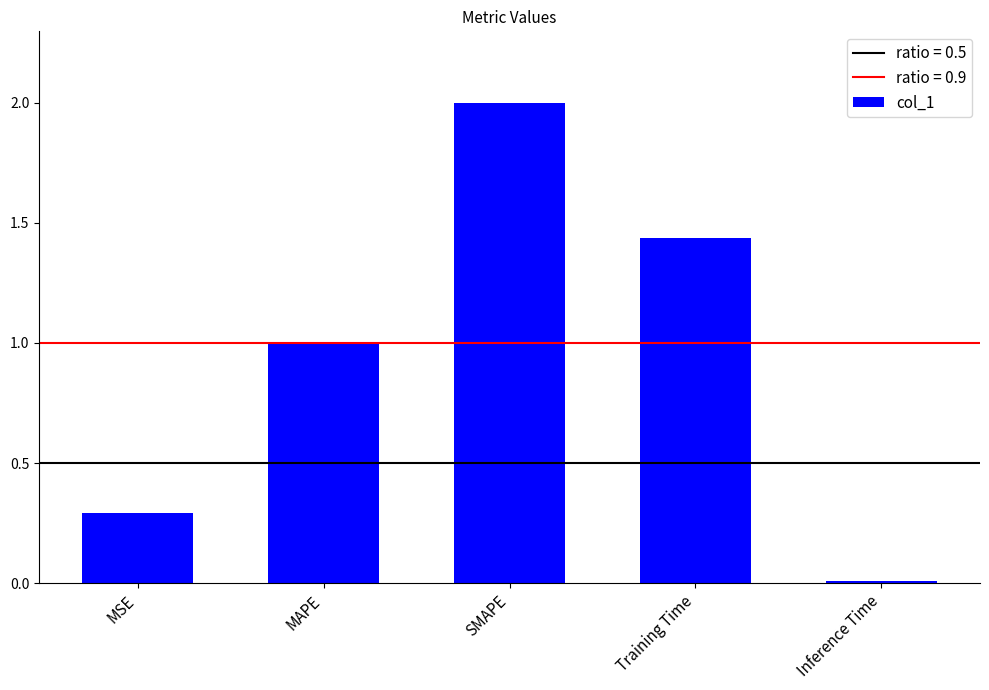

At which category does the chart reach its minimum across all series?

Inference Time